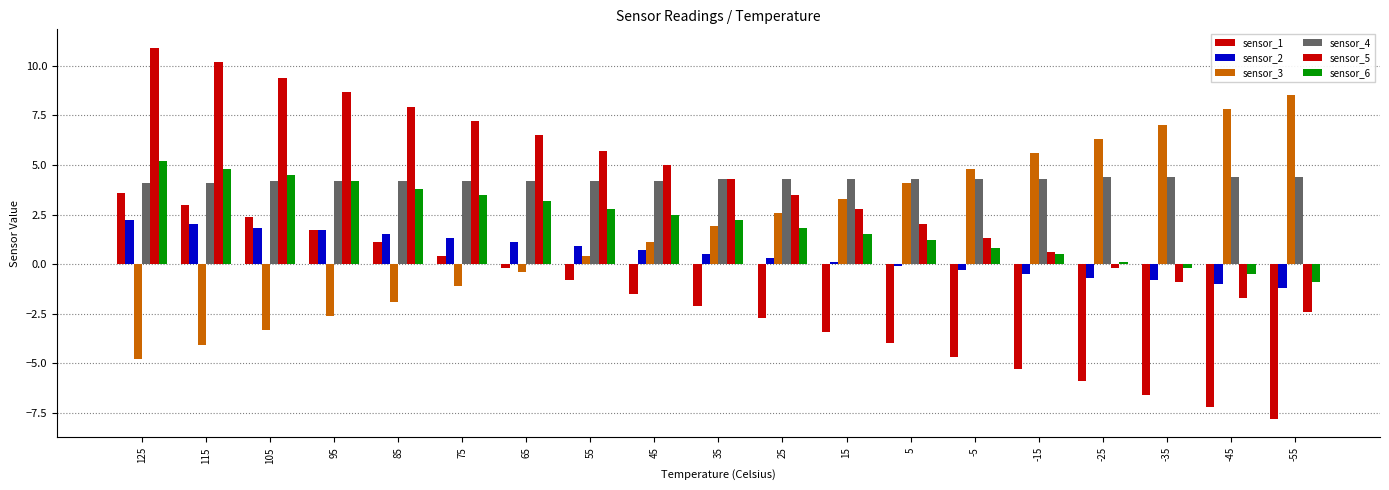

How many distinct data groups are displayed?

6